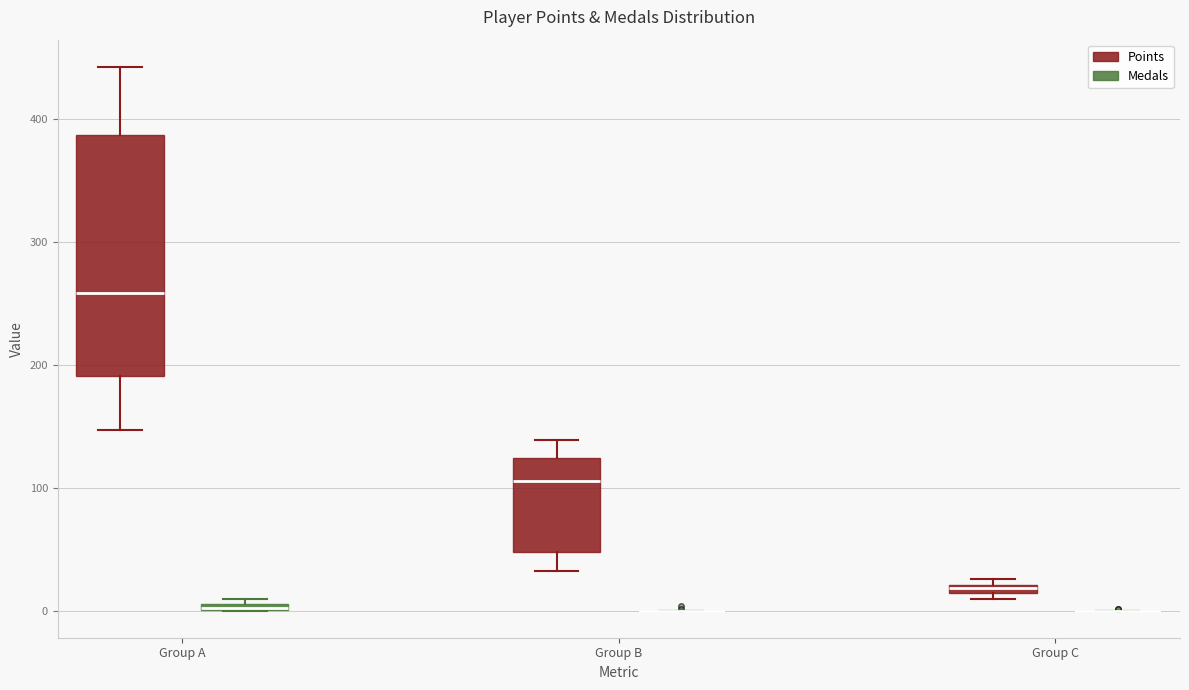

Where does the lower whisker of the box for Group A (Points) end on the y-axis? The values are not printed on the chart, so give them approximately, as read against the axis.

150